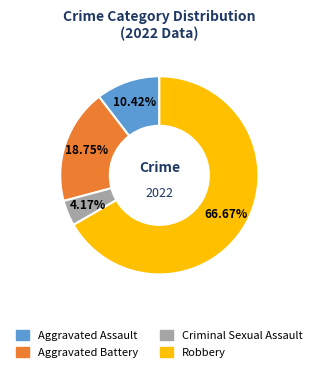

What is the smallest slice in the pie chart?

Criminal Sexual Assault